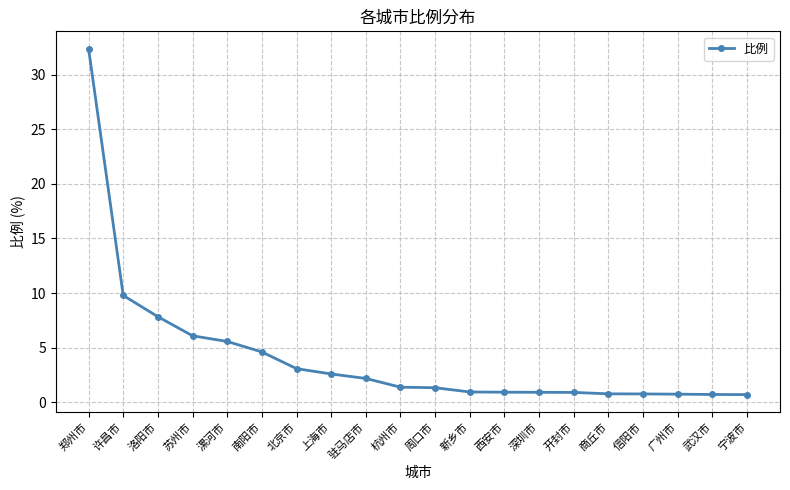

What is the minimum value shown in the chart?

0.7